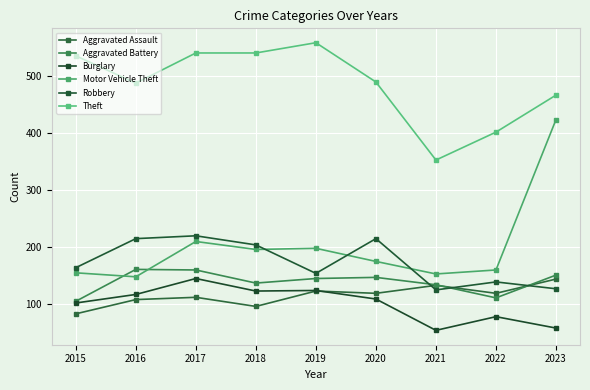

True or false: Aggravated Assault and Theft intersect in this chart.

False